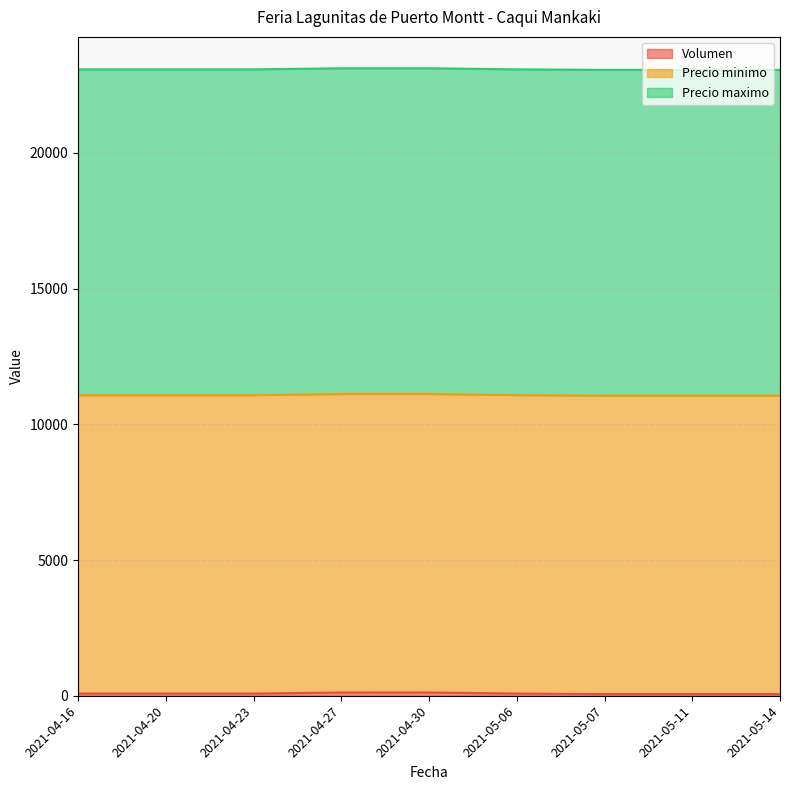

How many values in the Volumen series exceed 80?

2